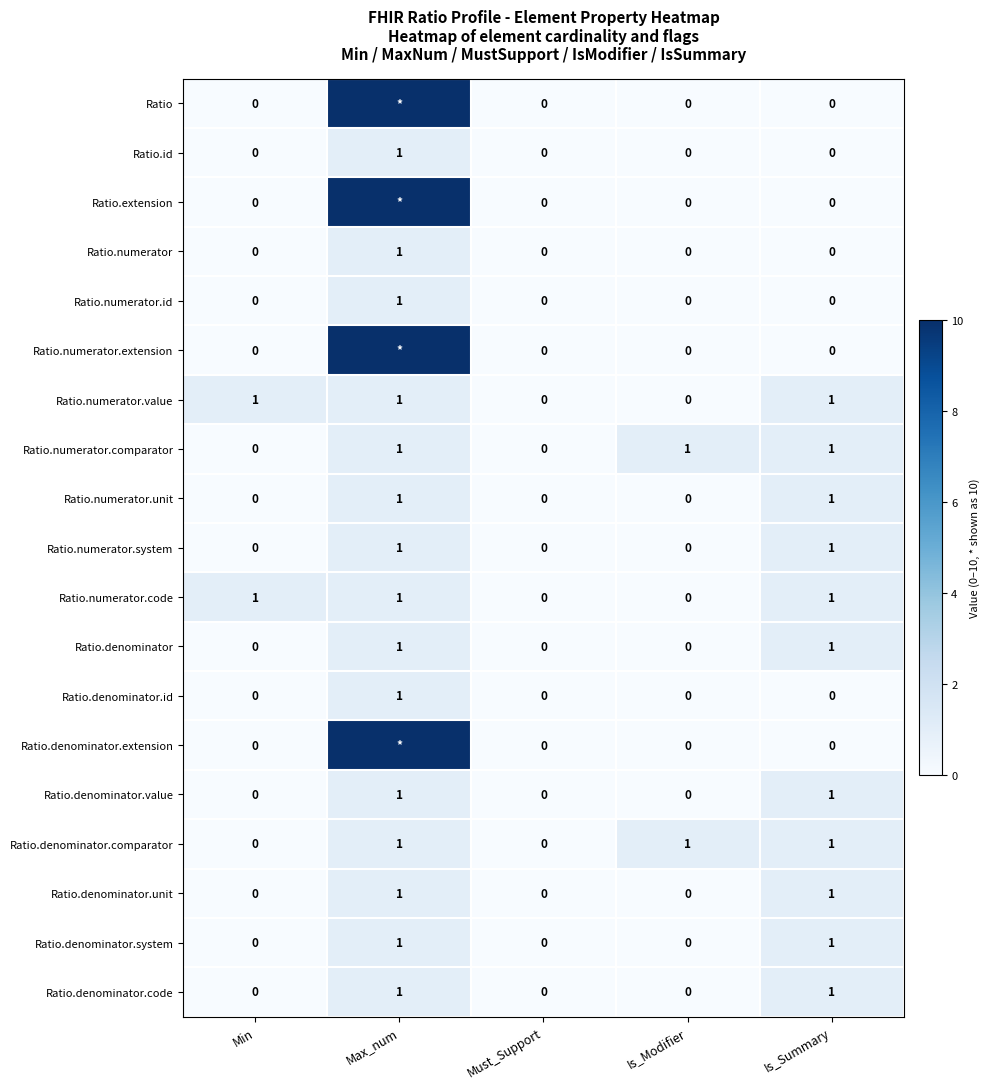

Is it true that Ratio.denominator.unit equals -1 at Must_Support?

False